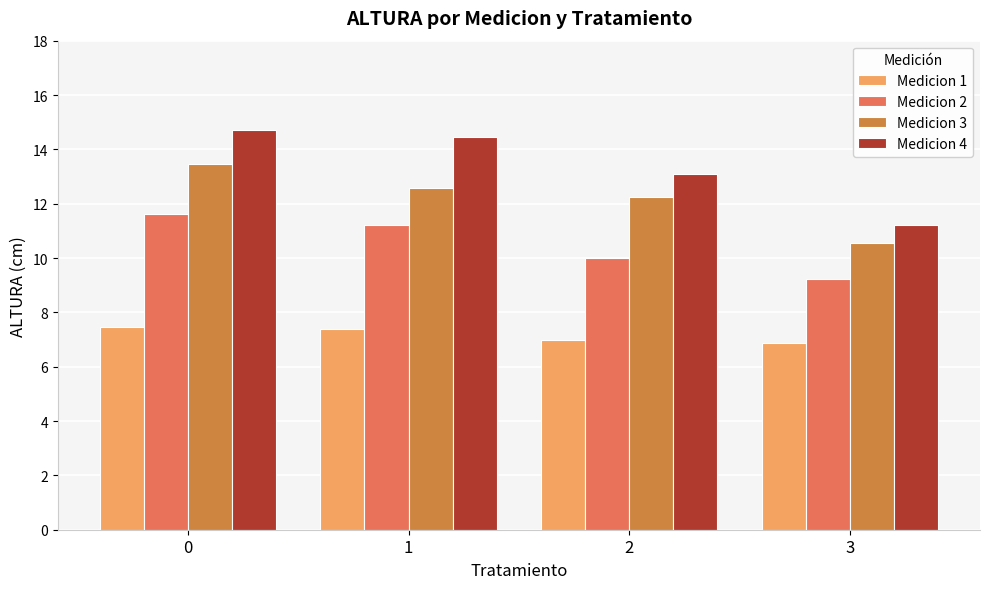

How many bars are there in total?

16